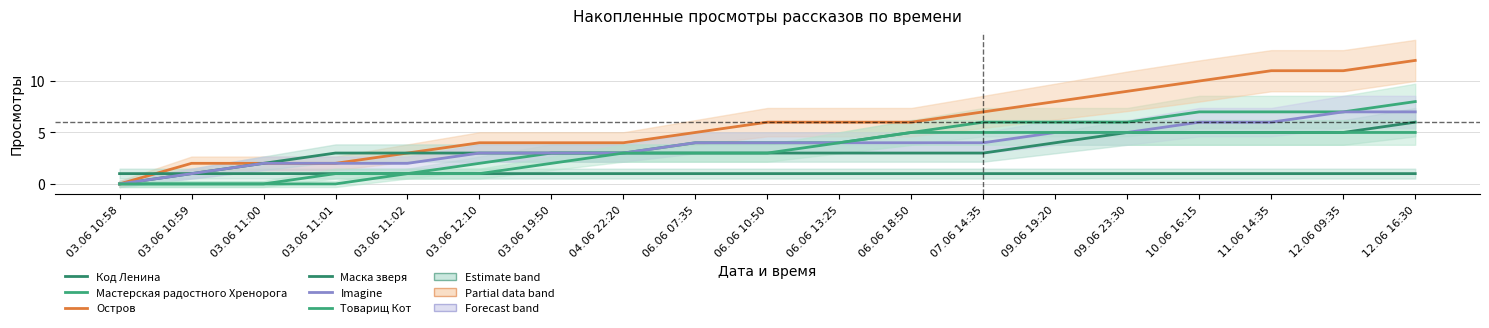

What are all the series names shown in the legend?

Код Ленина, Мастерская радостного Хренорога, Остров, Маска зверя, Imagine, Товарищ Кот